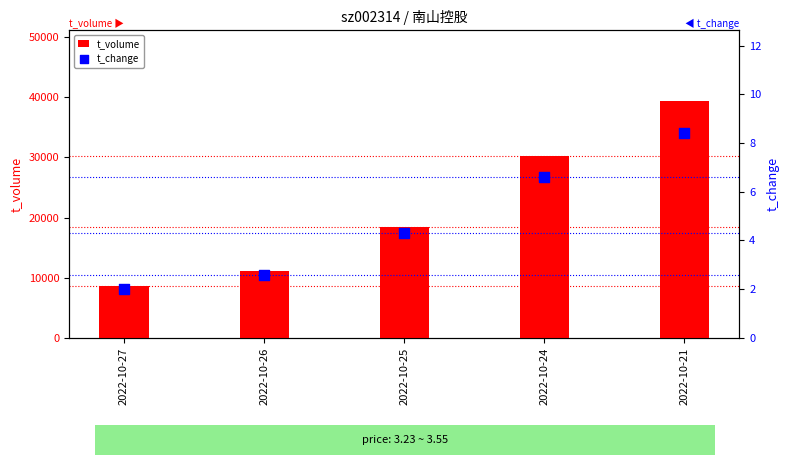

Which series has the largest Y range (max minus min)?

t_volume